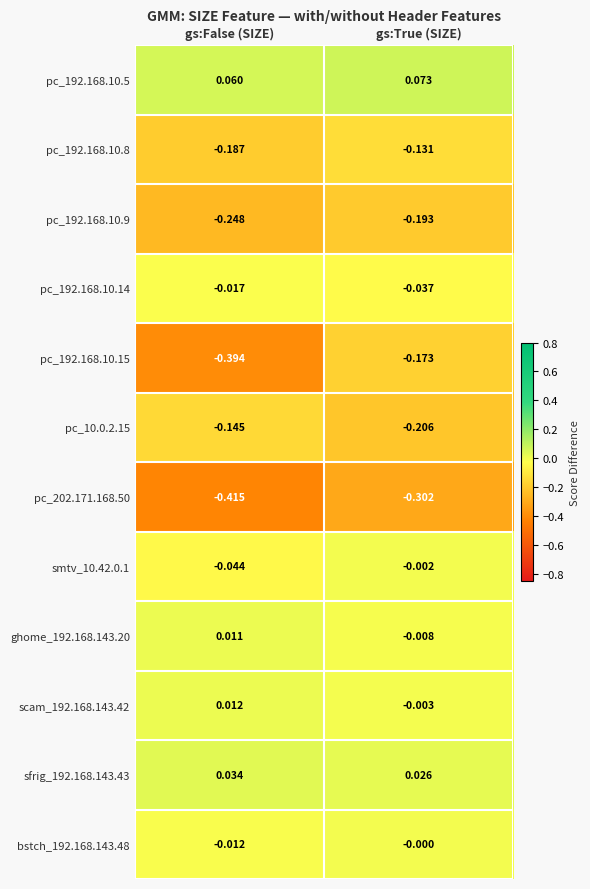

Which category has the lowest value in the pc_192.168.10.5 series?

gs:False (SIZE)